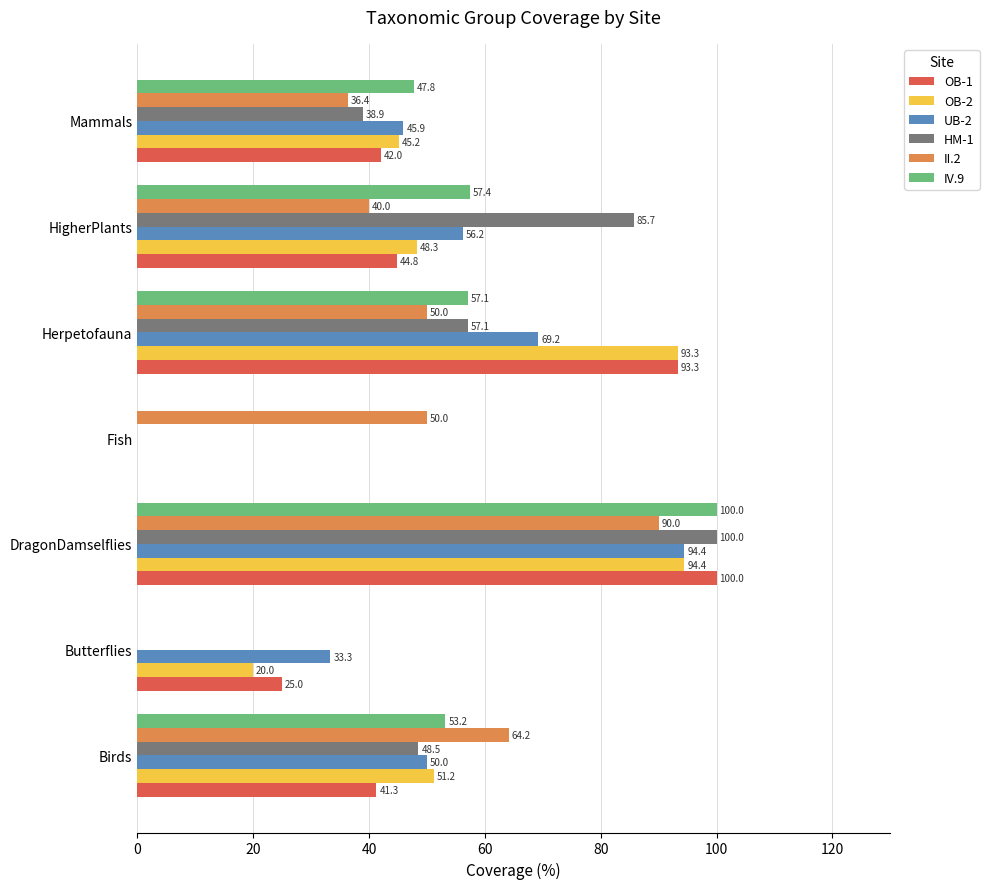

What is the maximum value shown in the chart?

100.0